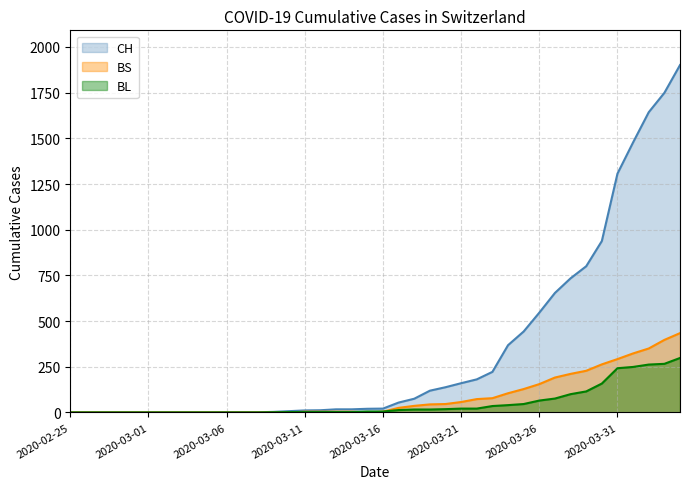

Reading left to right, extract all data points from this chart.

CH: 2020-02-25=0	2020-02-26=0	2020-02-27=0	2020-02-28=0	2020-02-29=0	2020-03-01=0	2020-03-02=0	2020-03-03=0	2020-03-04=0	2020-03-05=0	2020-03-06=1	2020-03-07=1	2020-03-08=1	2020-03-09=3	2020-03-10=7	2020-03-11=11	2020-03-12=12	2020-03-13=17	2020-03-14=17	2020-03-15=20	2020-03-16=21	2020-03-17=54	2020-03-18=75	2020-03-19=119	2020-03-20=138	2020-03-21=160	2020-03-22=181	2020-03-23=222	2020-03-24=368	2020-03-25=443	2020-03-26=546	2020-03-27=654	2020-03-28=734	2020-03-29=800	2020-03-30=938	2020-03-31=1307	2020-04-01=1478	2020-04-02=1643	2020-04-03=1749	2020-04-04=1901
BL: 2020-02-25=0	2020-02-26=0	2020-02-27=0	2020-02-28=0	2020-02-29=0	2020-03-01=0	2020-03-02=0	2020-03-03=0	2020-03-04=0	2020-03-05=0	2020-03-06=0	2020-03-07=0	2020-03-08=0	2020-03-09=1	2020-03-10=2	2020-03-11=2	2020-03-12=2	2020-03-13=2	2020-03-14=2	2020-03-15=5	2020-03-16=5	2020-03-17=13	2020-03-18=16	2020-03-19=16	2020-03-20=18	2020-03-21=21	2020-03-22=21	2020-03-23=35	2020-03-24=40	2020-03-25=46	2020-03-26=65	2020-03-27=76	2020-03-28=100	2020-03-29=115	2020-03-30=158	2020-03-31=242	2020-04-01=249	2020-04-02=262	2020-04-03=266	2020-04-04=298
BS: 2020-02-25=0	2020-02-26=0	2020-02-27=0	2020-02-28=0	2020-02-29=0	2020-03-01=0	2020-03-02=0	2020-03-03=0	2020-03-04=0	2020-03-05=0	2020-03-06=0	2020-03-07=0	2020-03-08=0	2020-03-09=0	2020-03-10=0	2020-03-11=4	2020-03-12=4	2020-03-13=4	2020-03-14=4	2020-03-15=0	2020-03-16=4	2020-03-17=25	2020-03-18=36	2020-03-19=44	2020-03-20=46	2020-03-21=57	2020-03-22=73	2020-03-23=78	2020-03-24=105	2020-03-25=128	2020-03-26=155	2020-03-27=191	2020-03-28=211	2020-03-29=228	2020-03-30=263	2020-03-31=292	2020-04-01=323	2020-04-02=350	2020-04-03=397	2020-04-04=434